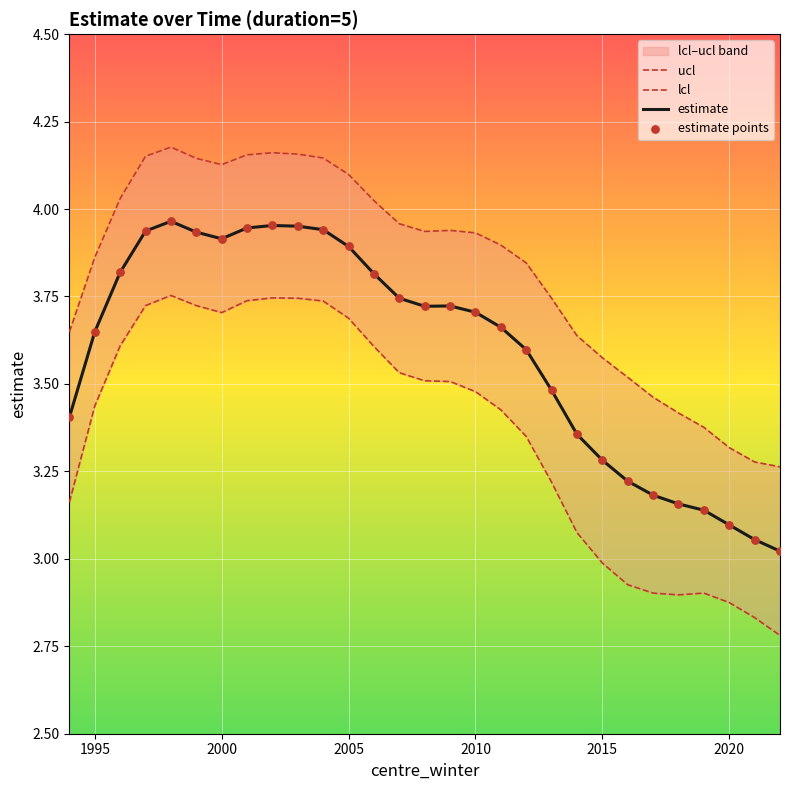

Is the value of ucl at 10 greater than the value of lcl at 21?

Yes